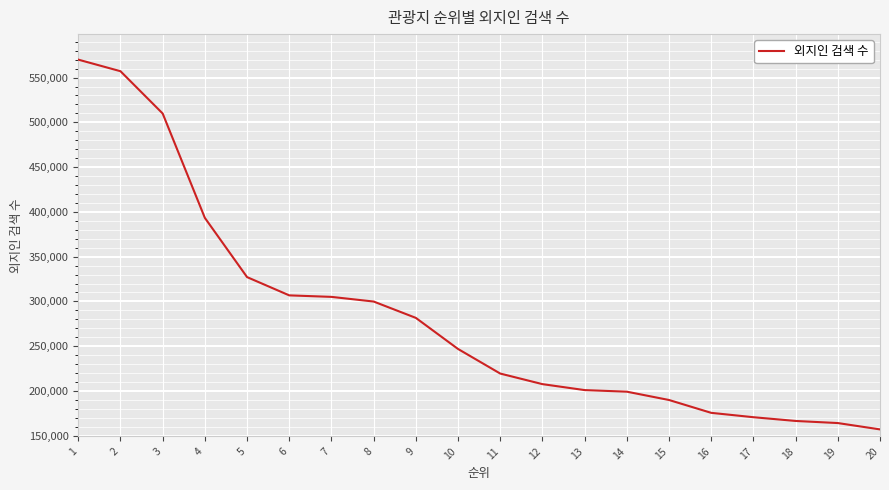

Is it true that the value at 15 is 189915?

True